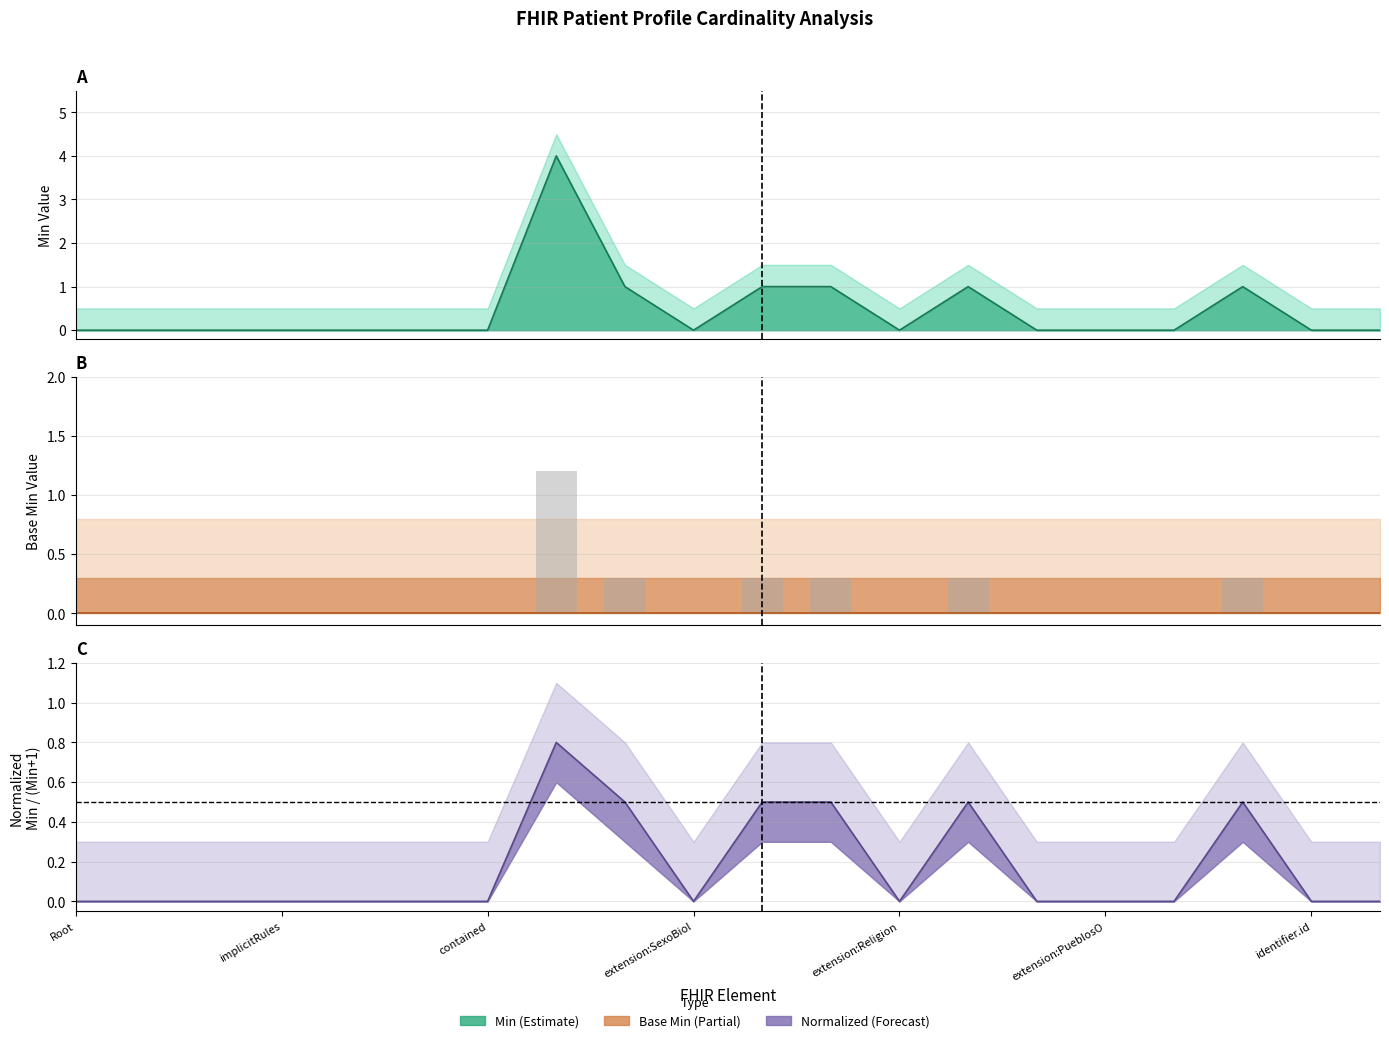

Between 19 and 11, which is larger?

11